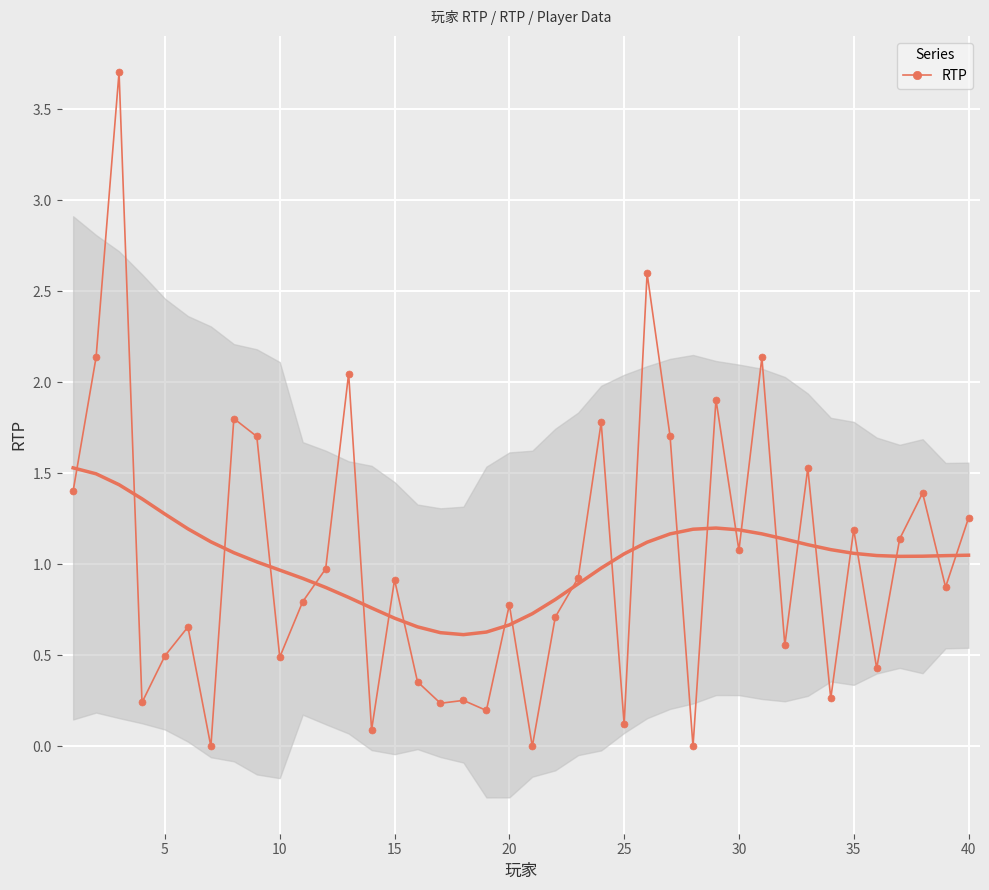

Is this an area chart (filled region under the line)?

No